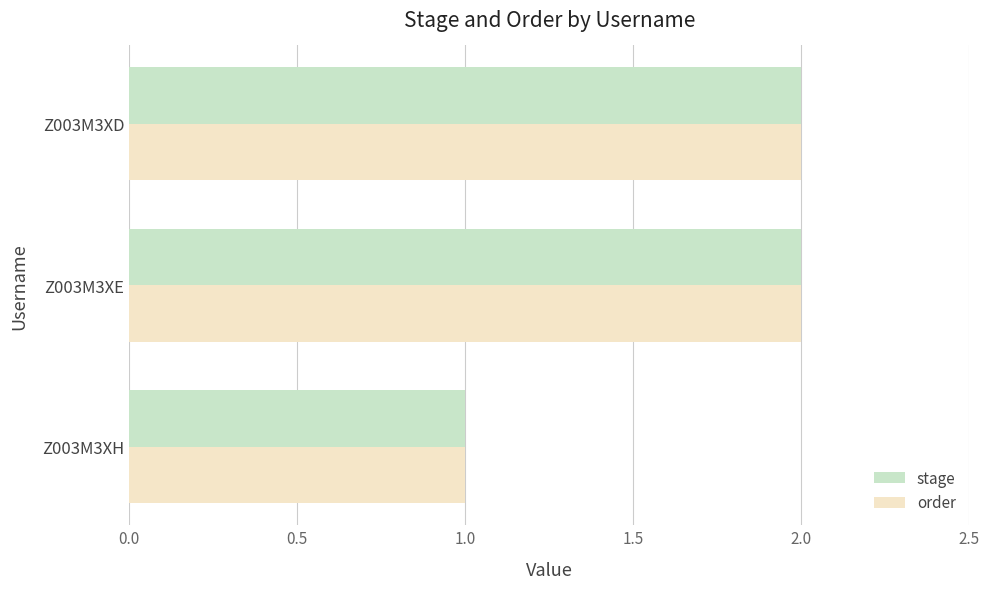

True or false: stage has a value of 2 at Z003M3XD.

True